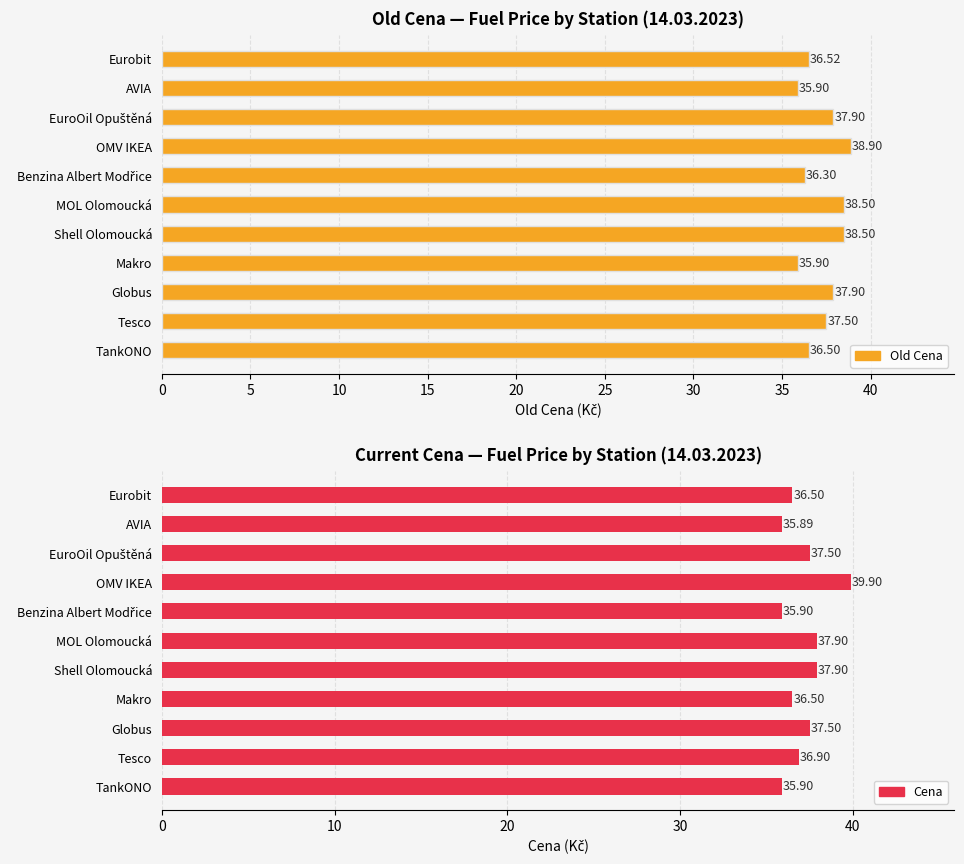

True or false: Old Cena has a value of 36.5 at Eurobit.

True